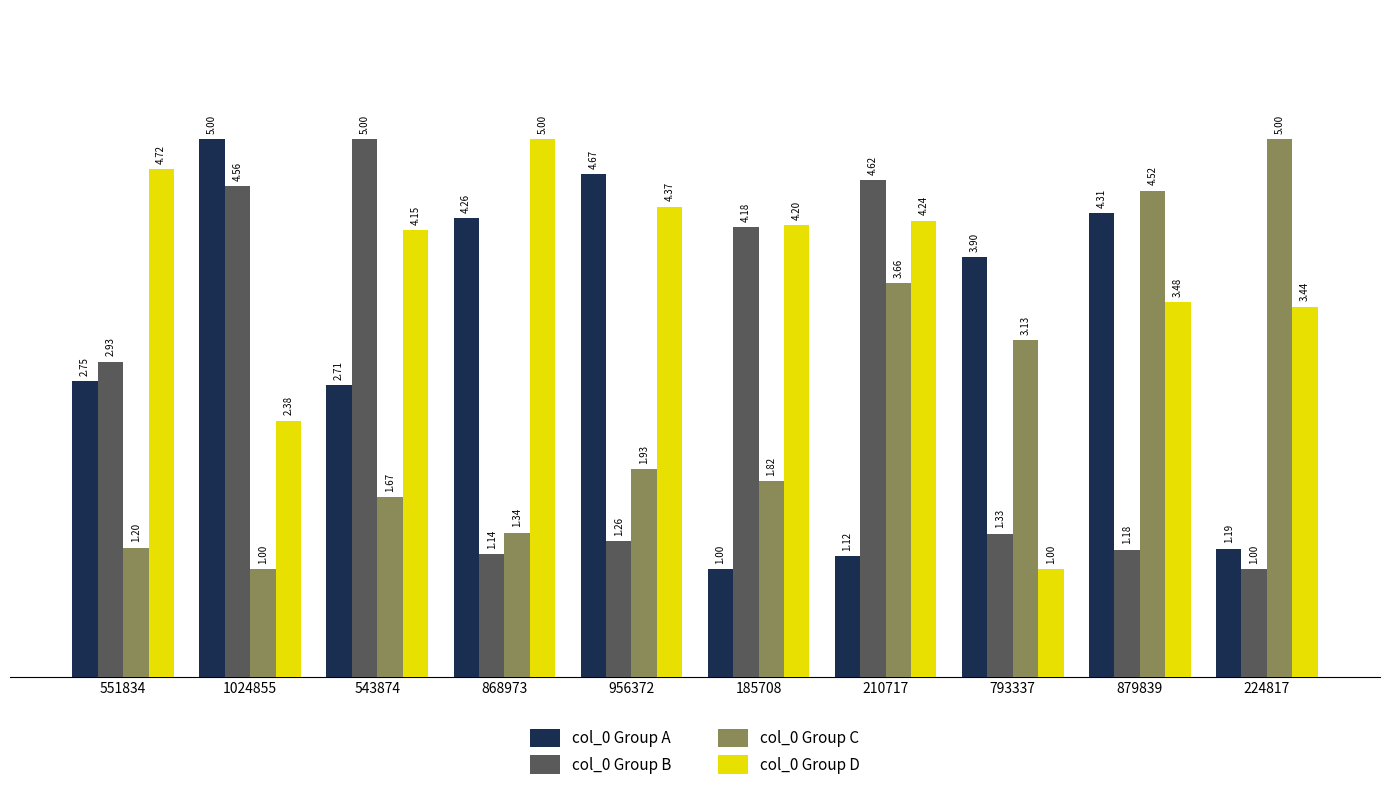

What is the difference between the highest and lowest values at 1024855?

4.0